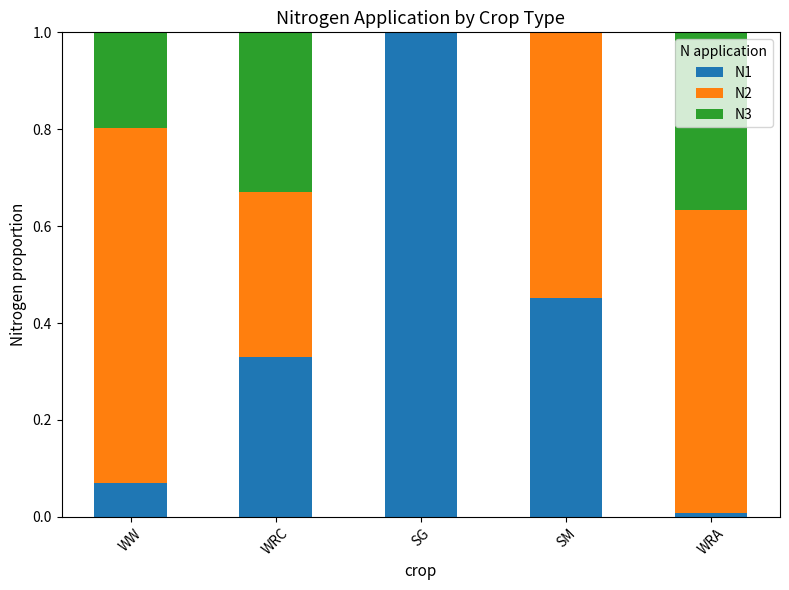

True or false: N1 has a value of 0.2 at SM.

False